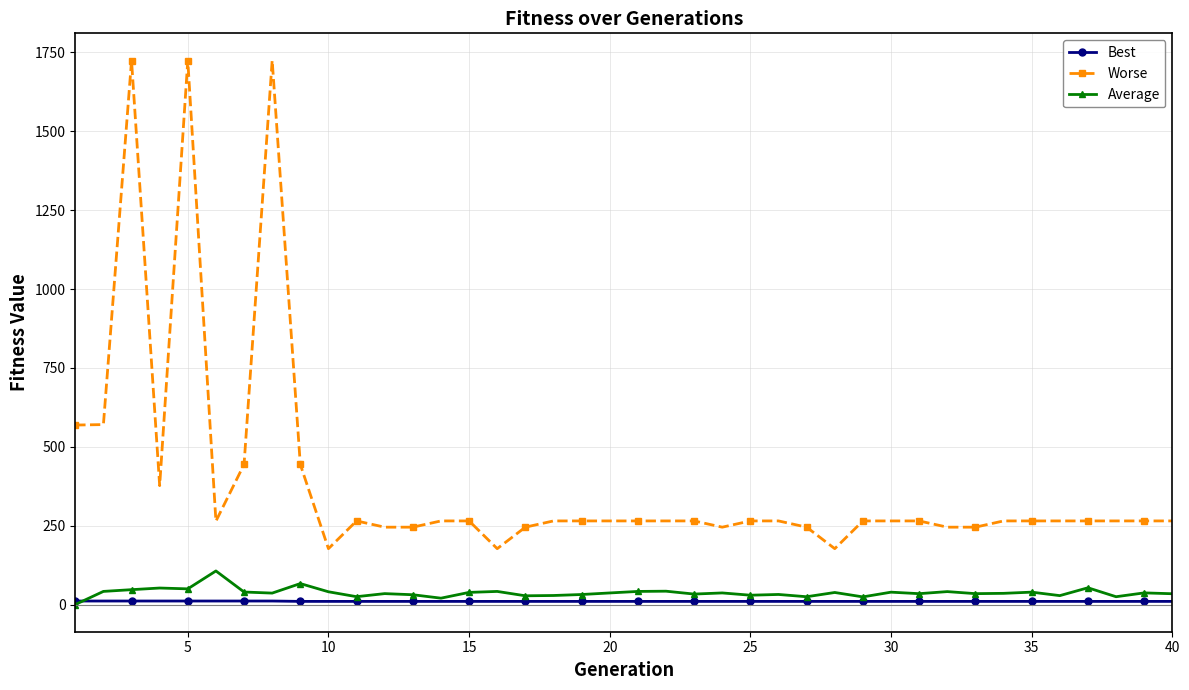

True or false: Average and Worse intersect in this chart.

False